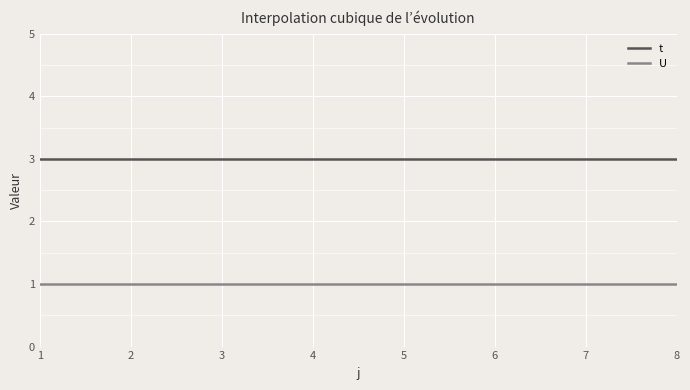

What is the spread (max minus min) of values at 4?

2